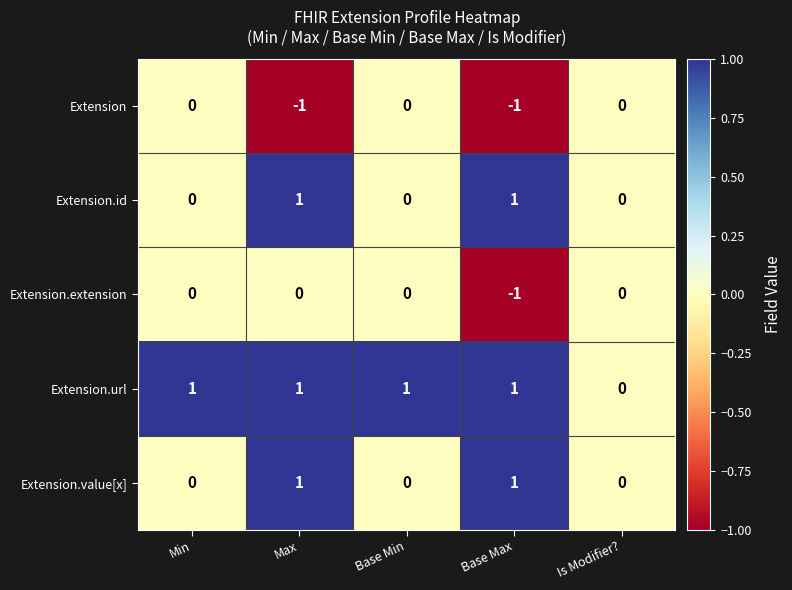

At which category is the sum across all series the highest?

Max